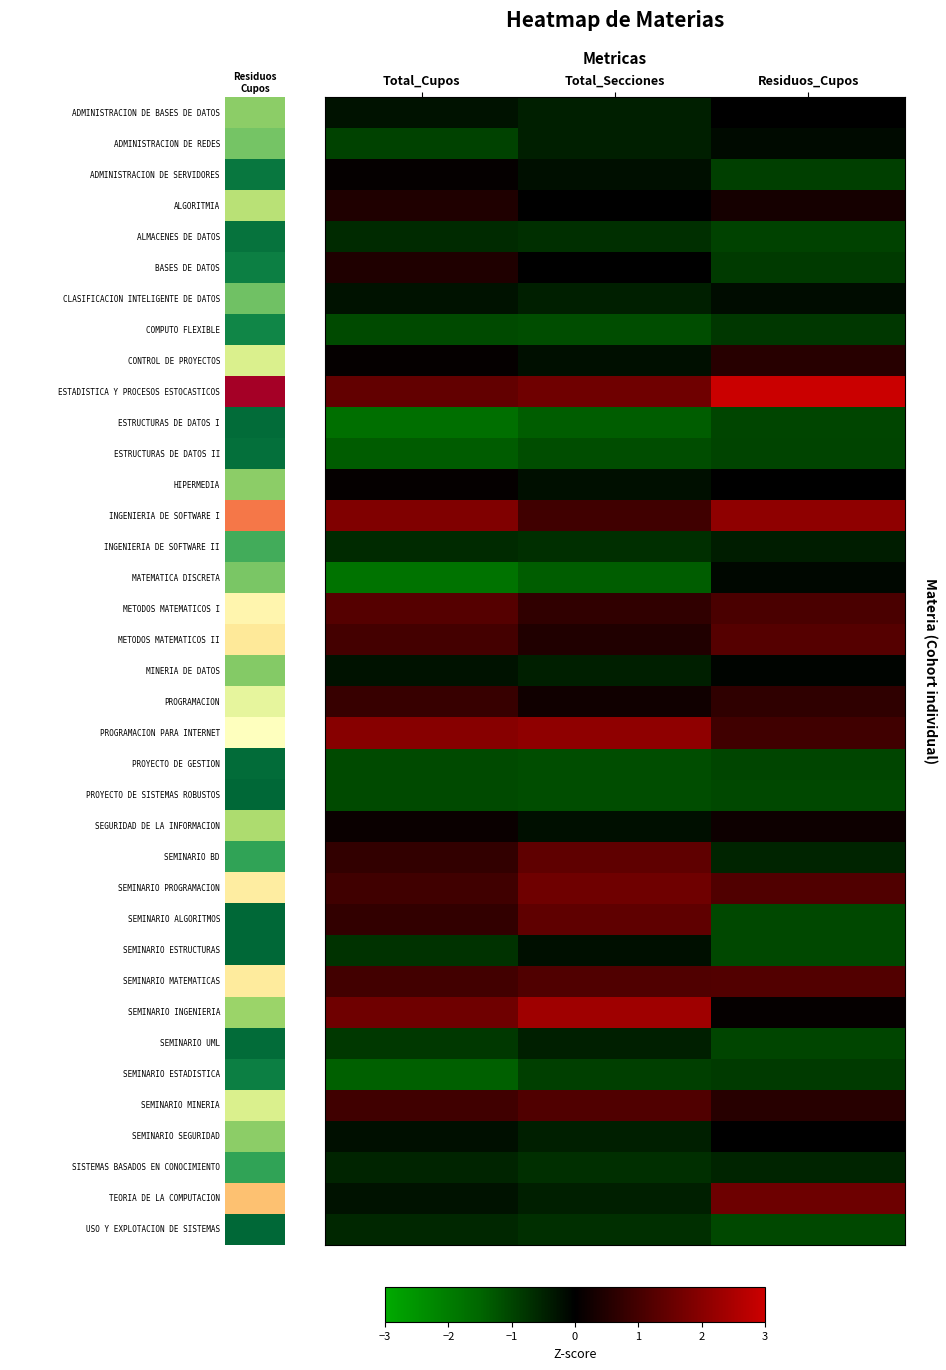

How many series are shown in this chart?

37